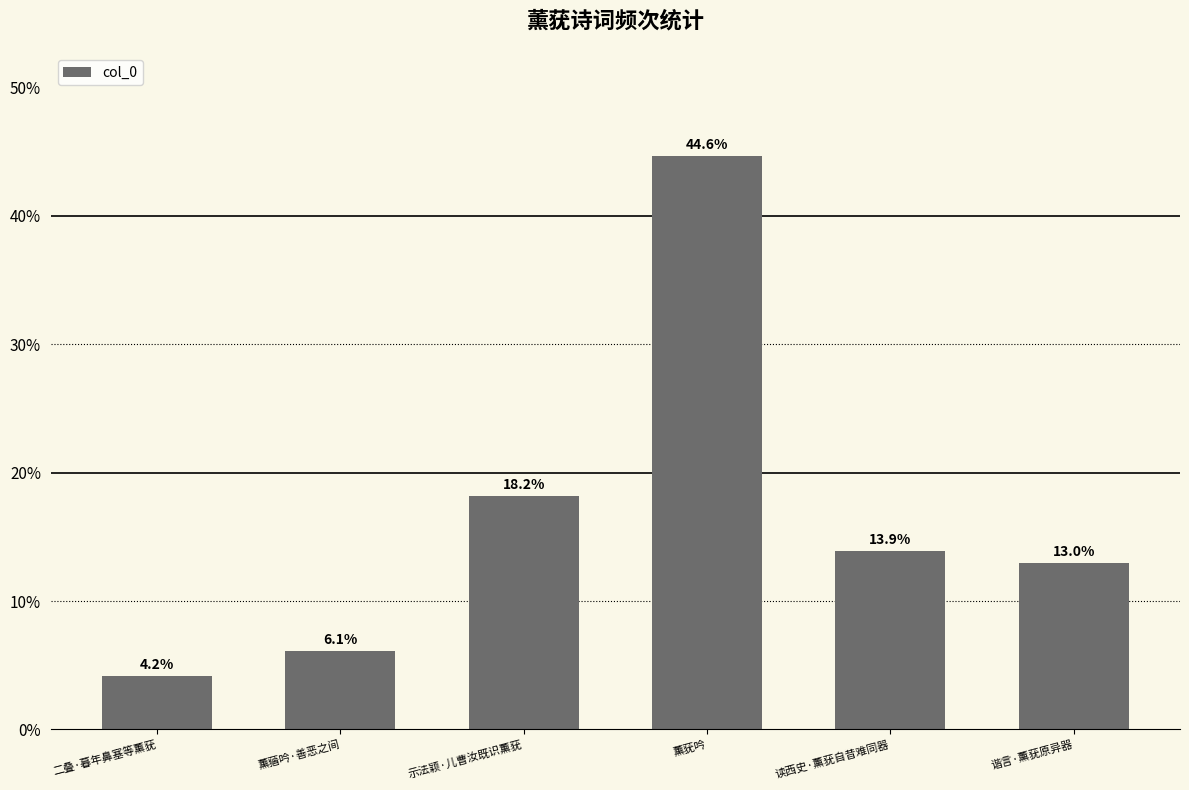

What is the label of the 6th bar from the right?

二叠·暮年鼻塞等薰莸